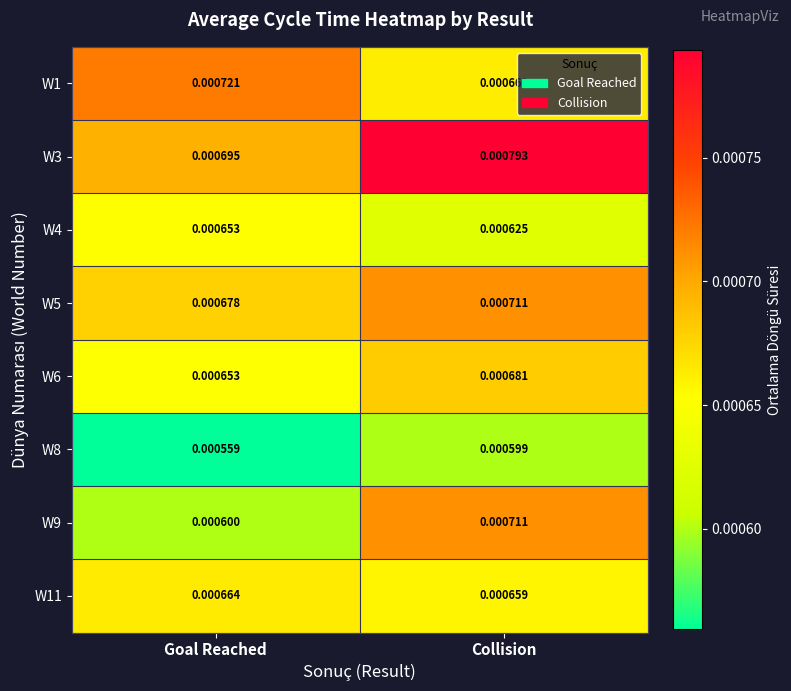

Is the value of W3 at Goal Reached greater than the value of W8 at Goal Reached?

Yes